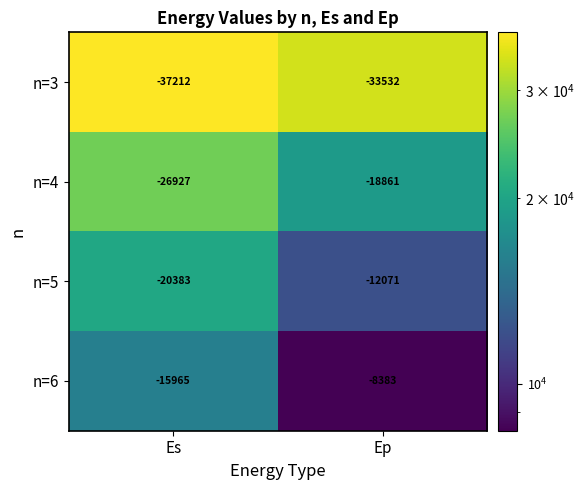

Count the number of categories in the chart.

2